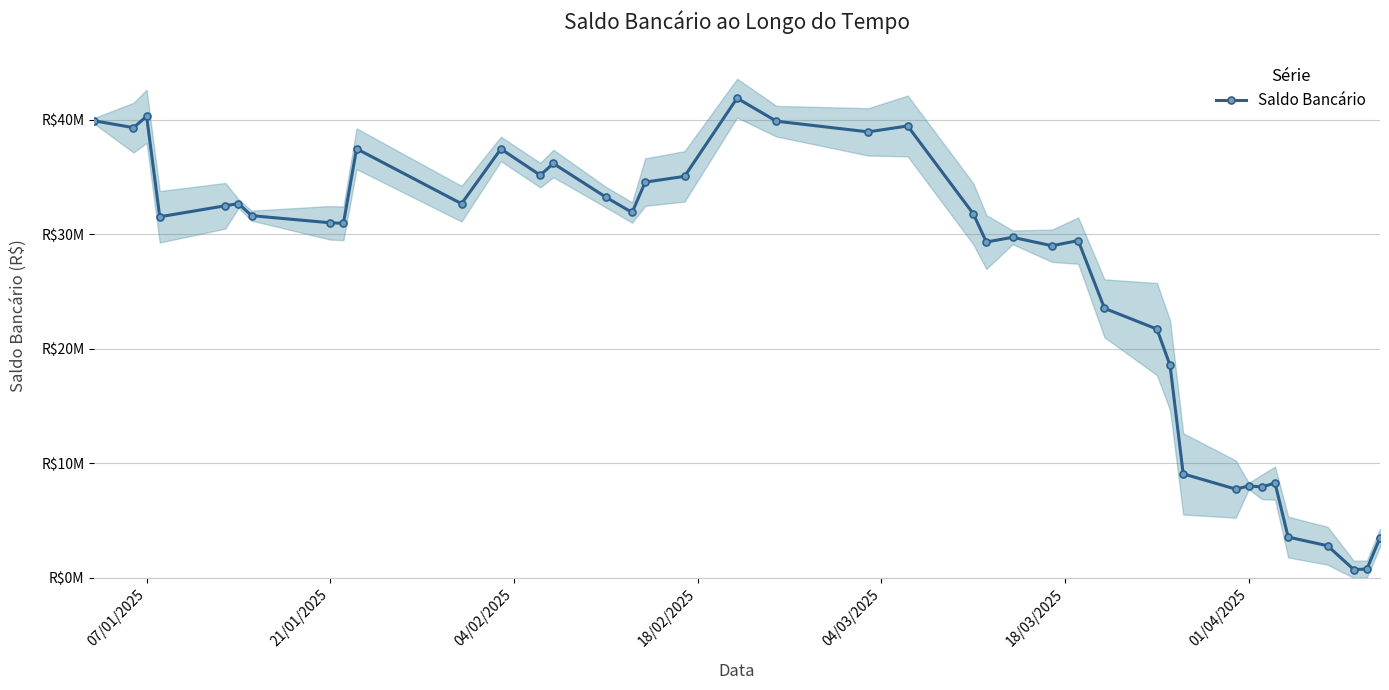

How many values are below 31615776?

20